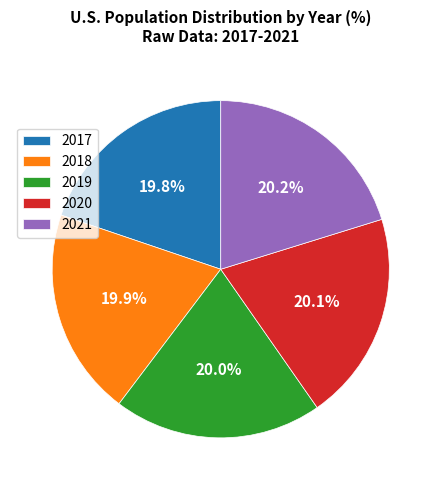

How many segments does this pie chart have?

5